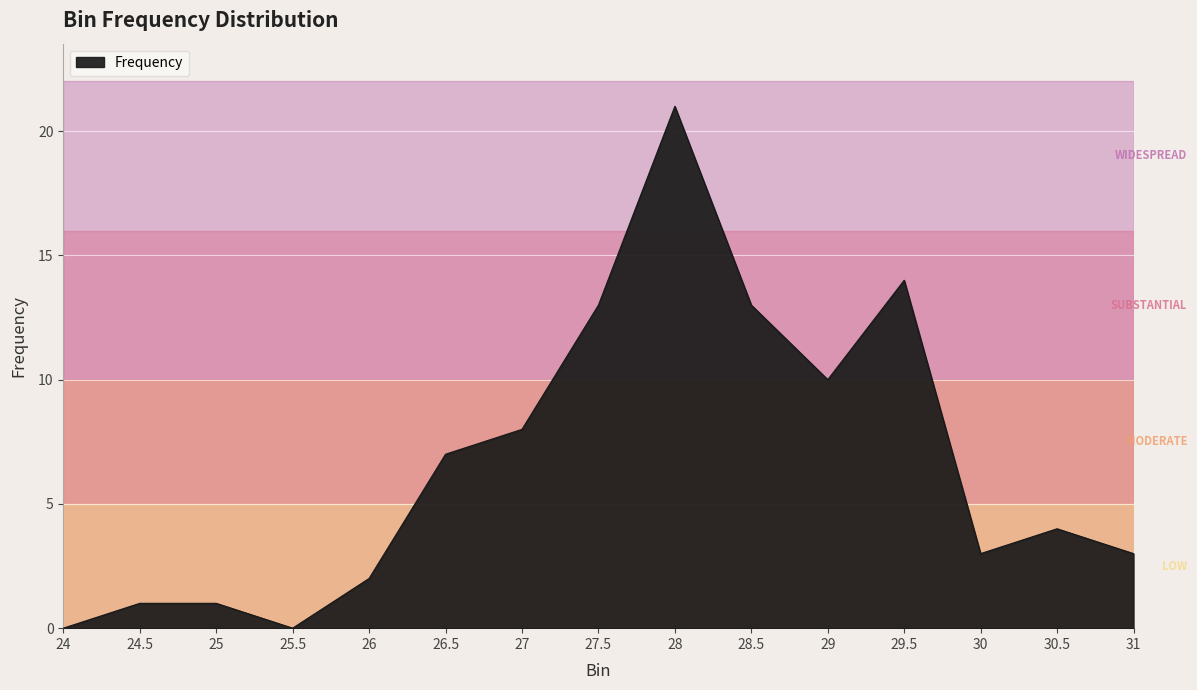

The chart shows a value of 7 at 25.5. True or false?

False